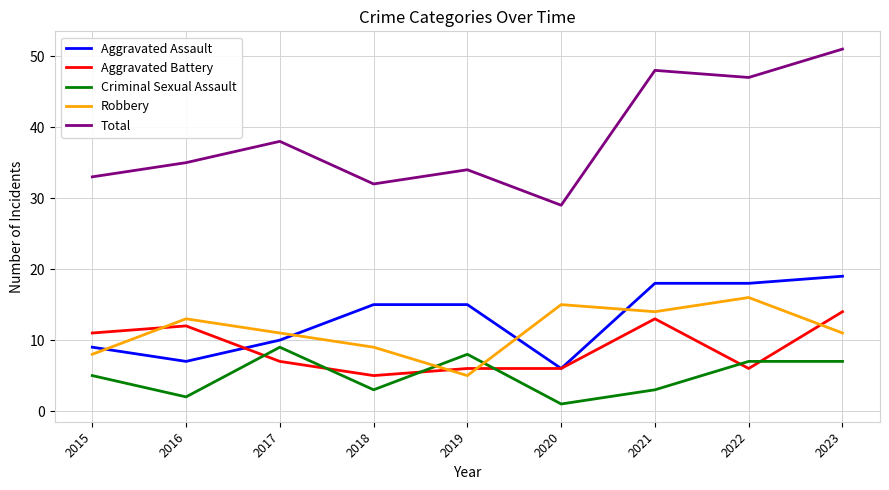

What value does the Aggravated Battery series have at 2023?

14